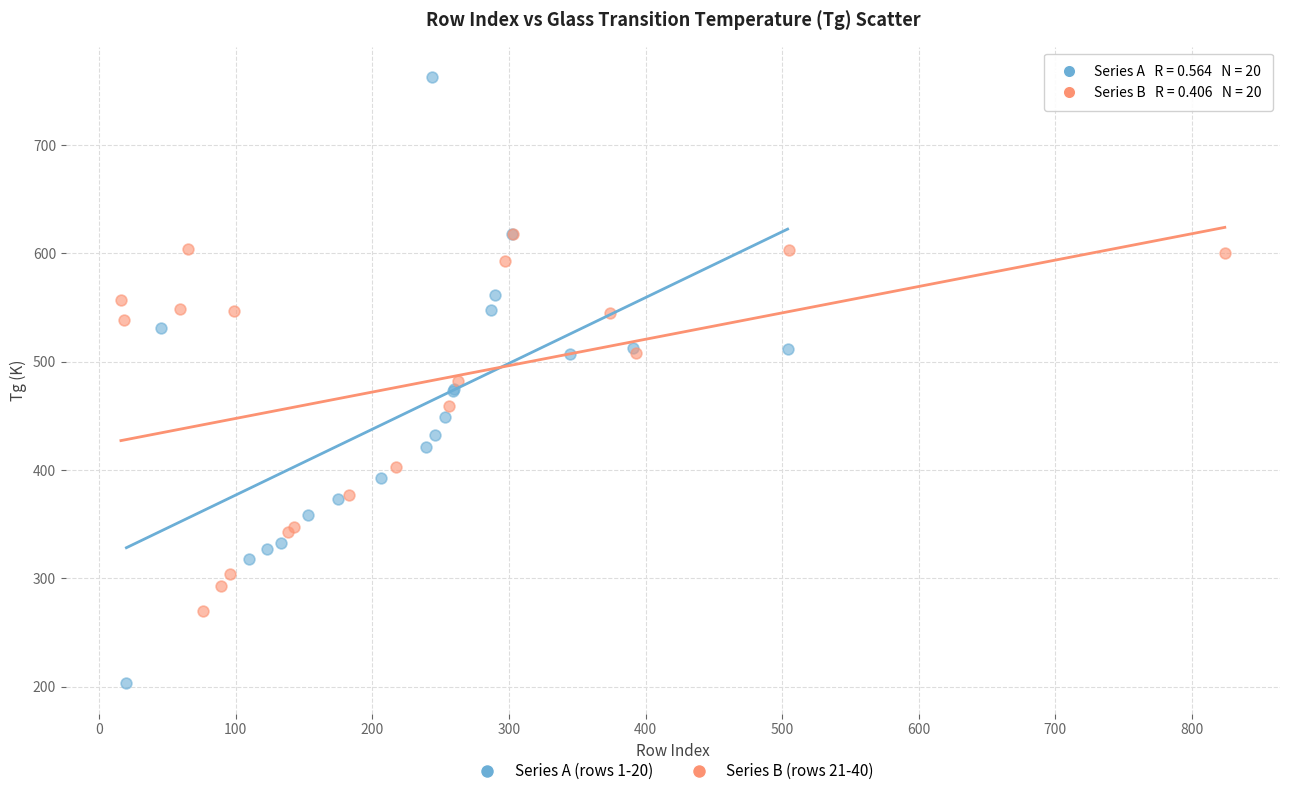

Which series reaches the maximum Y coordinate?

Series A (rows 1-20)